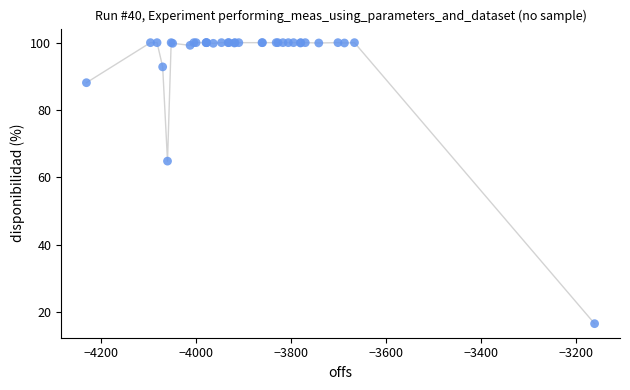

What Y value in the scatter plot is closest to 58?

64.8